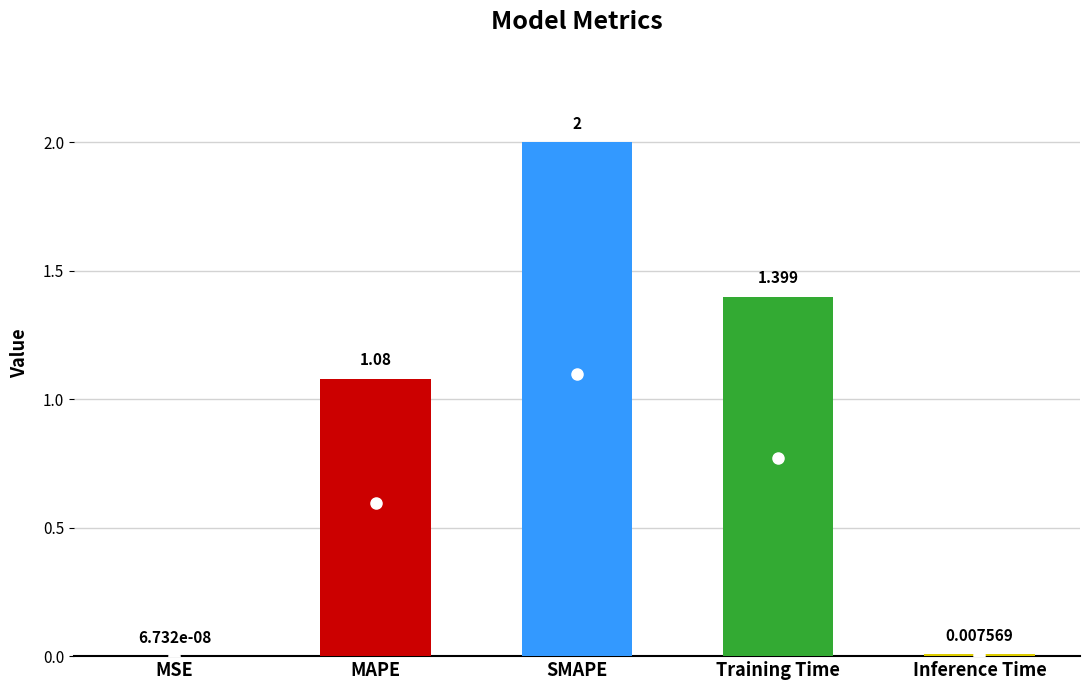

What is the change in value from MSE to Training Time?

+1.4